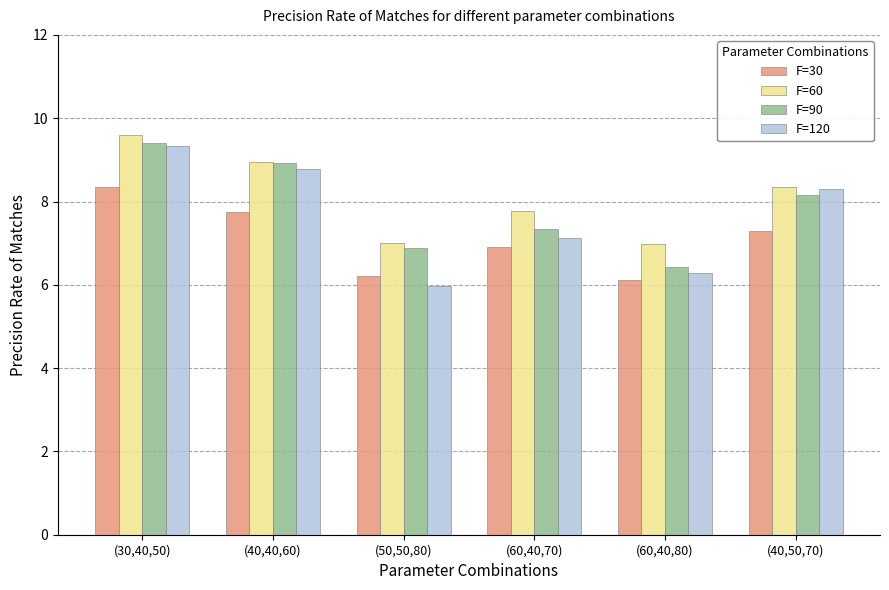

Rank the categories by F=120 value from lowest to highest.

(50,50,80), (60,40,80), (60,40,70), (40,50,70), (40,40,60), (30,40,50)